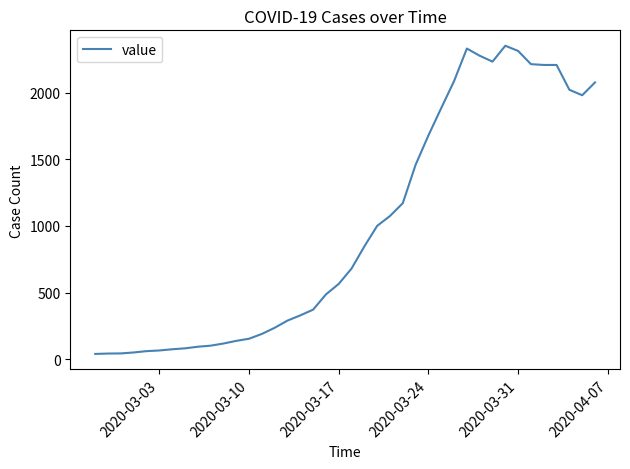

What is the difference between the maximum and minimum values?

2310